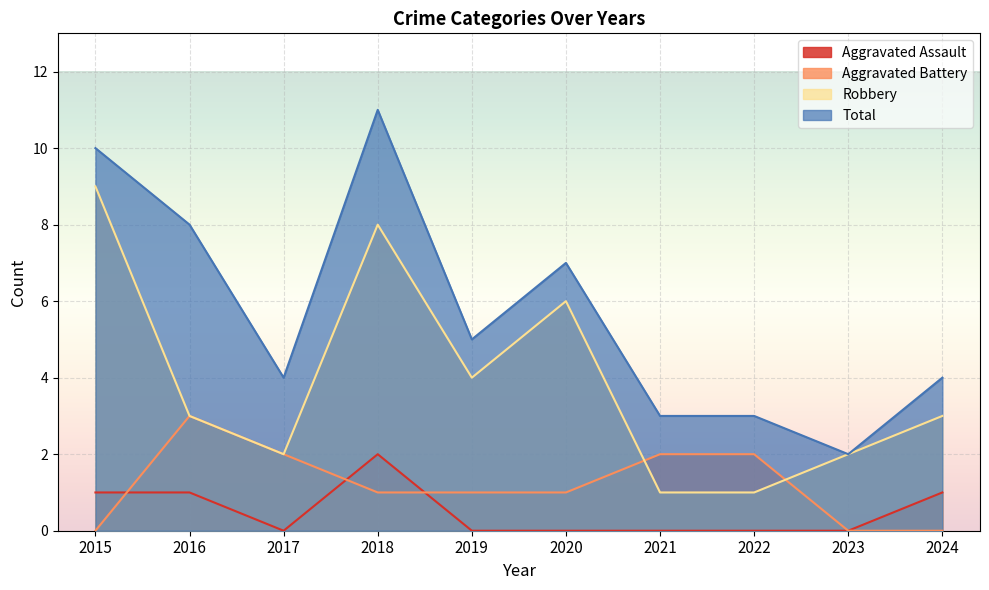

At which category is the sum across all series the highest?

2018